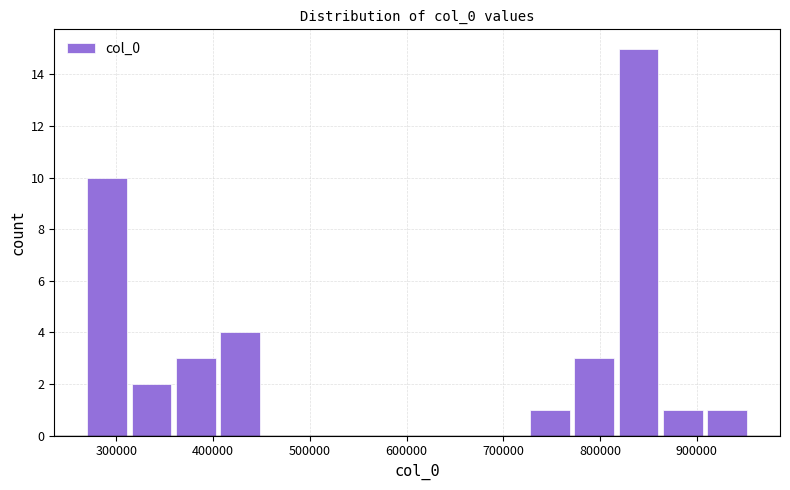

Which range on the x-axis has the tallest bar?

820000 to 860000